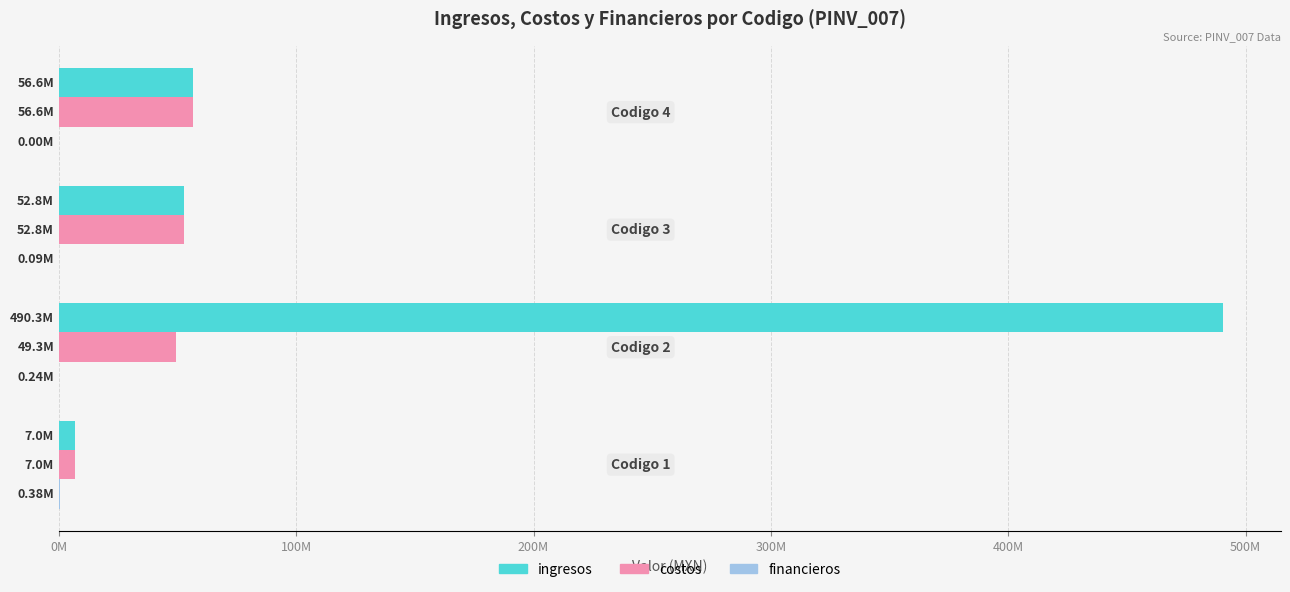

What is the lowest value of the ingresos series?

6990694